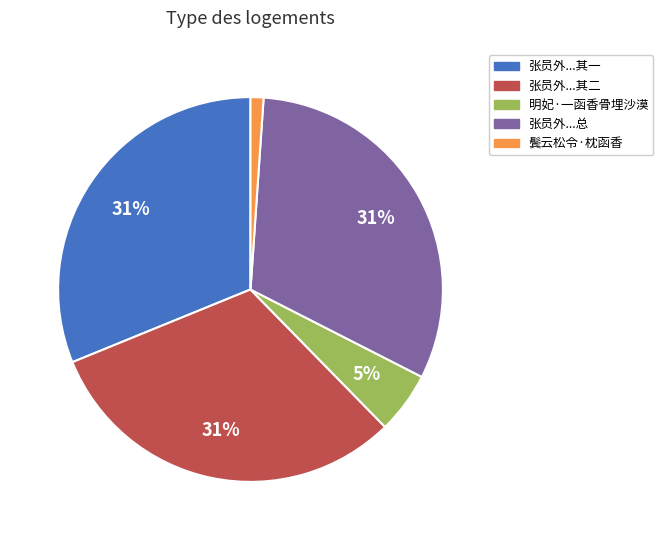

To the nearest percent, what is the difference between the largest and smallest slice percentages?

30%